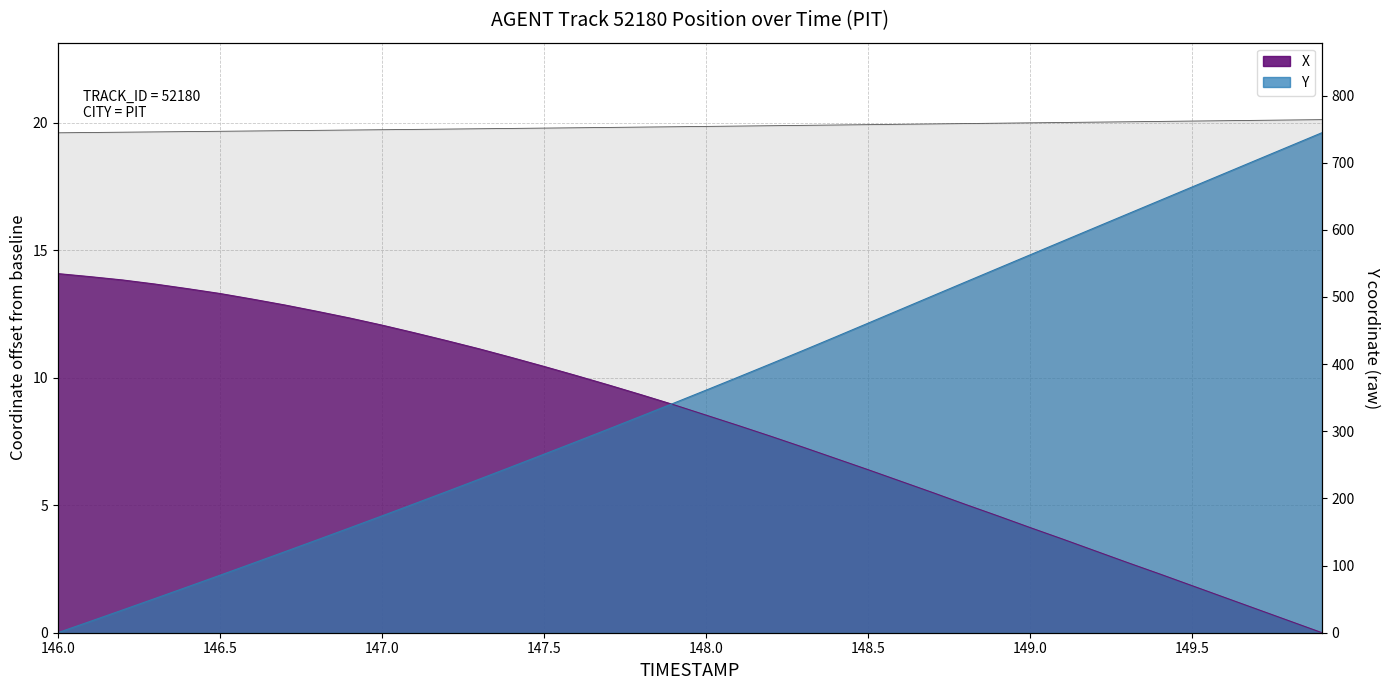

Which series ends up on top after the final intersection of Y and X?

Y